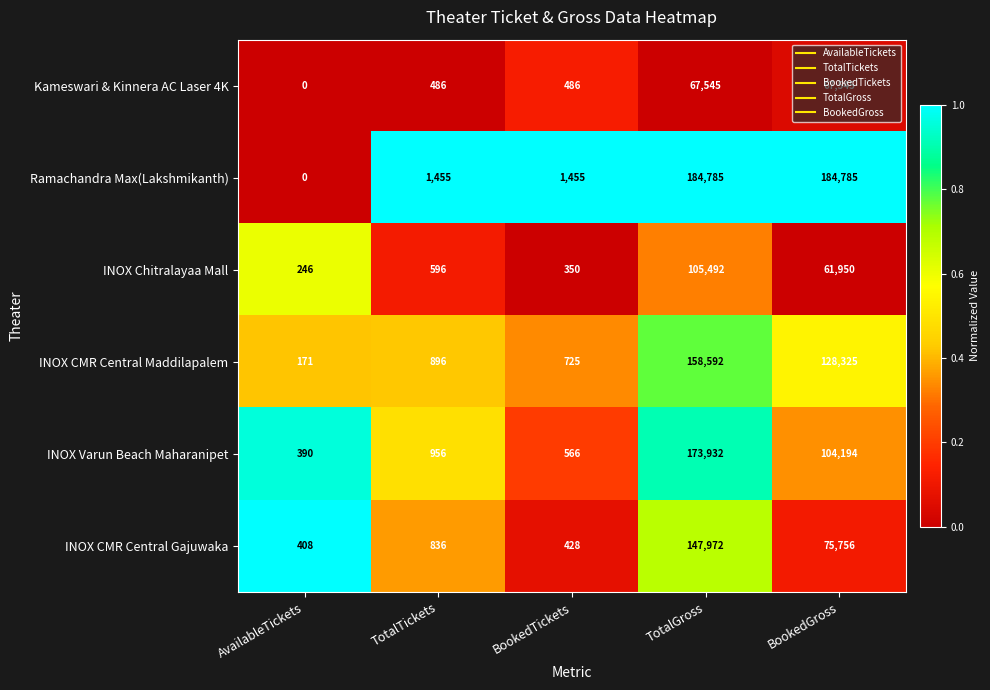

What is the difference between the maximum and second lowest values in the Ramachandra Max(Lakshmikanth) series?

183330